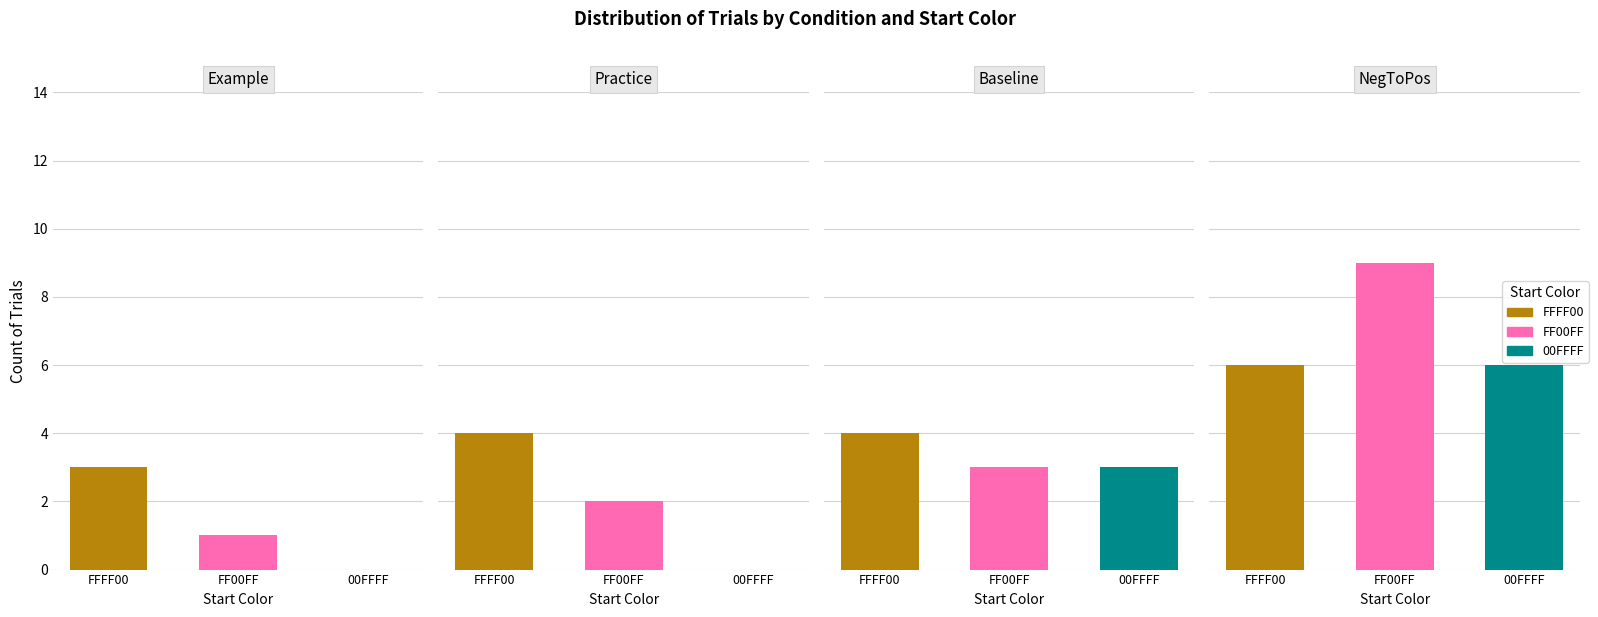

Reading left to right, transcribe all the data shown in this chart.

Example: FFFF00=3	FF00FF=1	00FFFF=0
Practice: FFFF00=4	FF00FF=2	00FFFF=0
Baseline: FFFF00=4	FF00FF=3	00FFFF=3
NegToPos: FFFF00=6	FF00FF=9	00FFFF=6